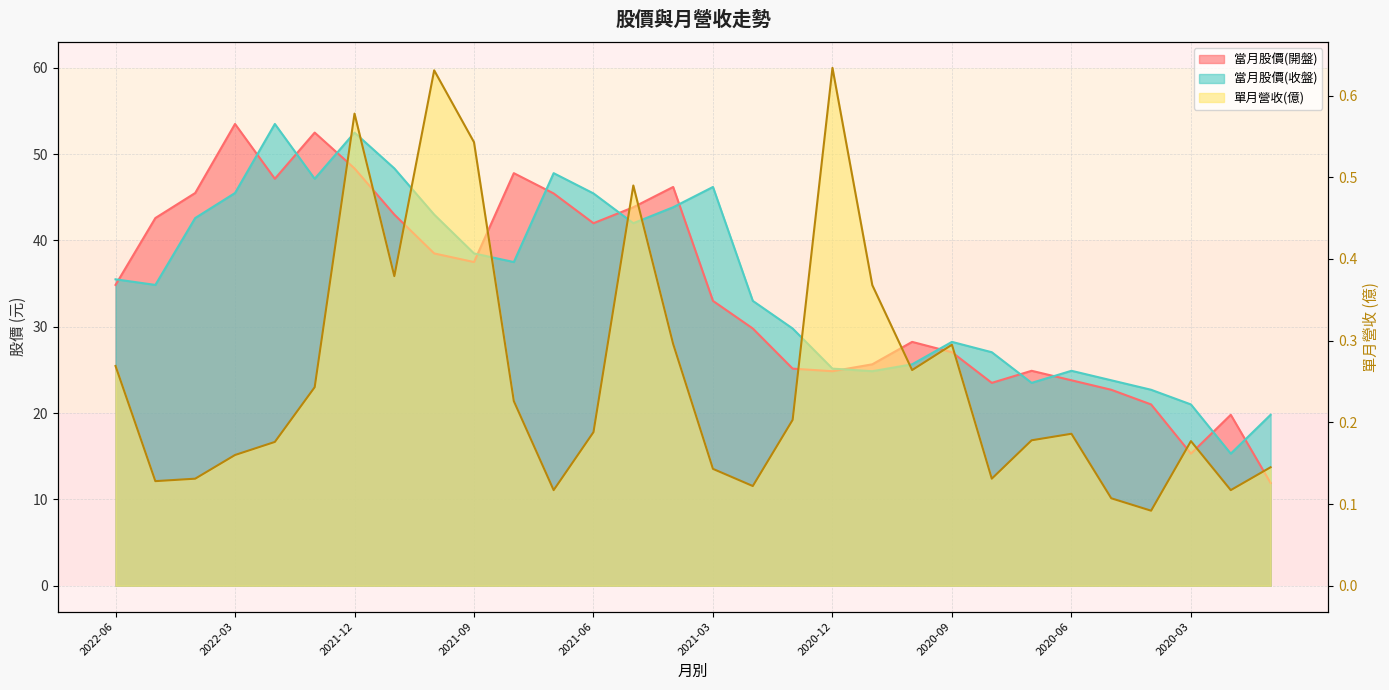

What is the smallest value displayed?

0.1